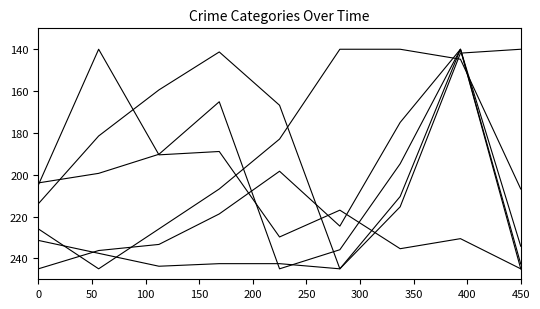

Does the chart display data point markers on the line(s)?

No